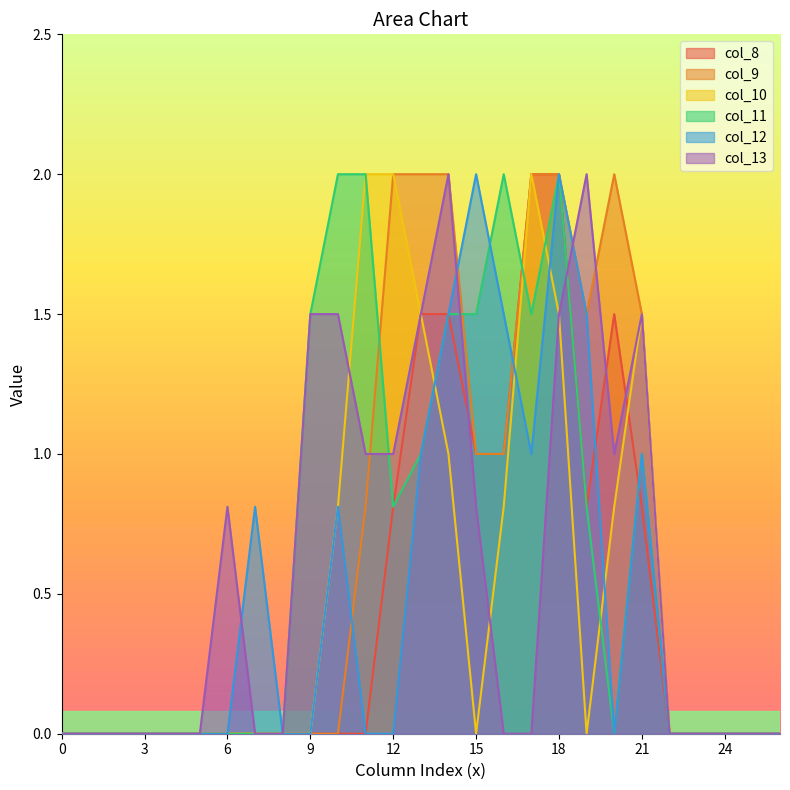

True or false: col_11 has a value of 2.2 at 9.

False